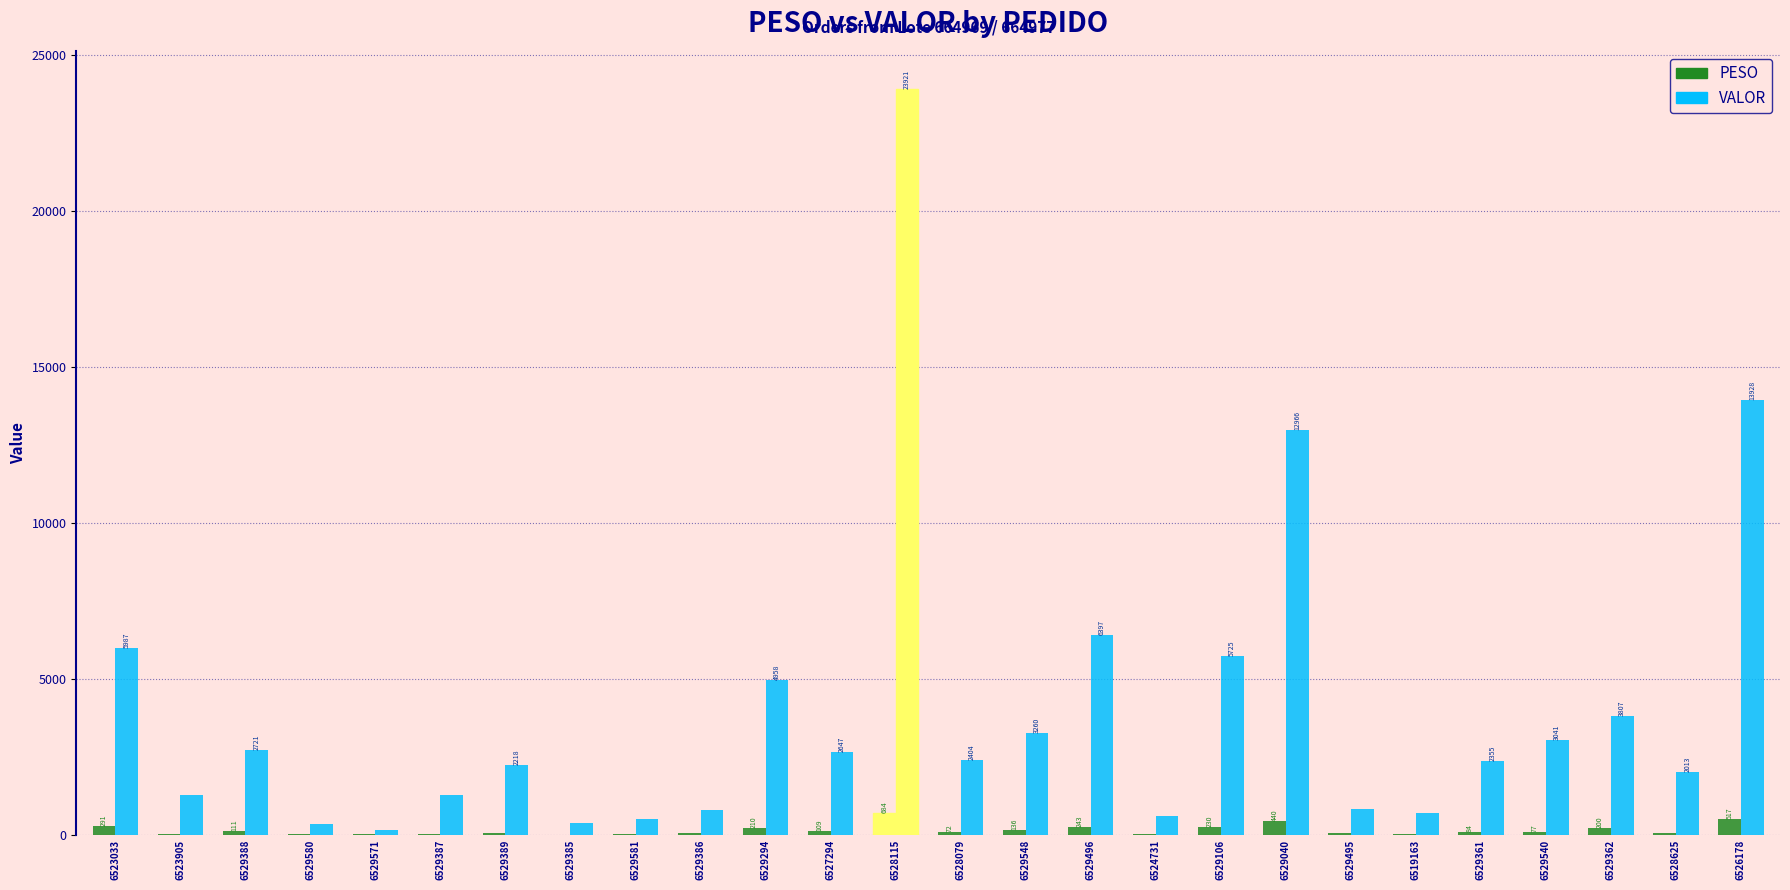

What is the sum of all VALOR values?

105148.5